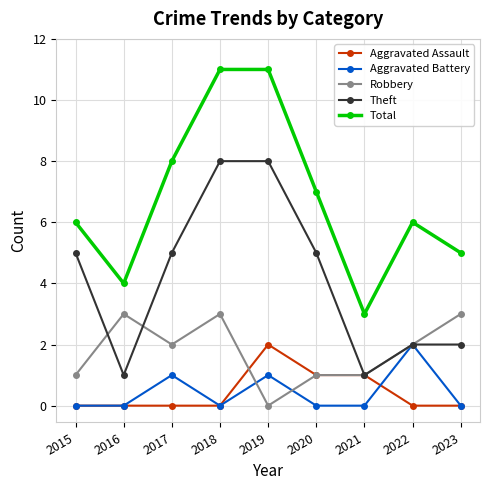

Which category has the highest value in the Aggravated Battery series?

2022